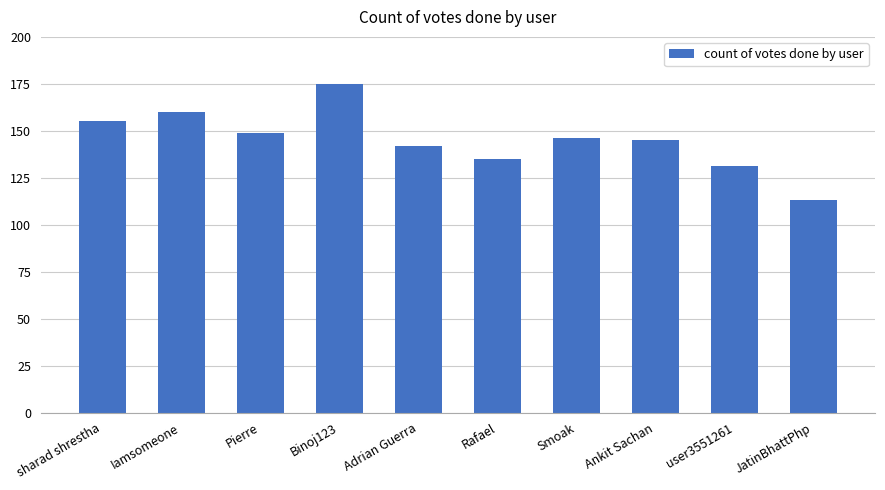

Reading left to right, list all the values displayed in this chart.

sharad shrestha=155	Iamsomeone=160	Pierre=149	Binoj123=175	Adrian Guerra=142	Rafael=135	Smoak=146	Ankit Sachan=145	user3551261=131	JatinBhattPhp=113